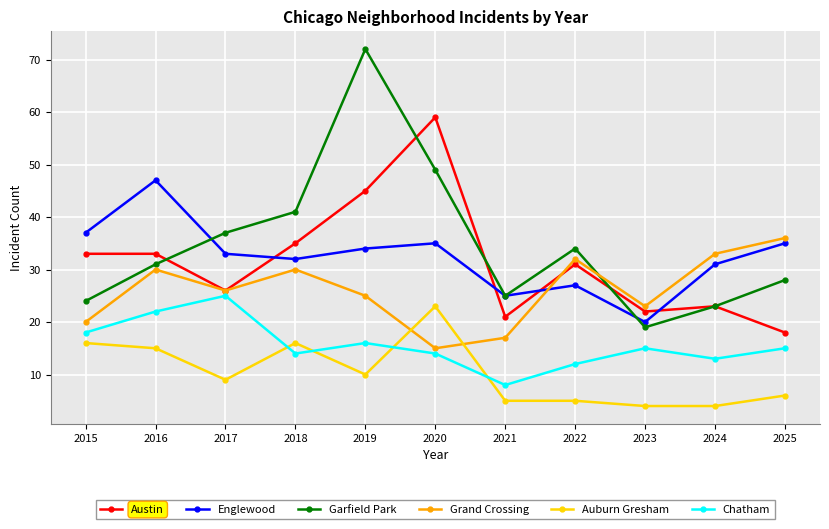

Does the chart have visible grid lines?

Yes